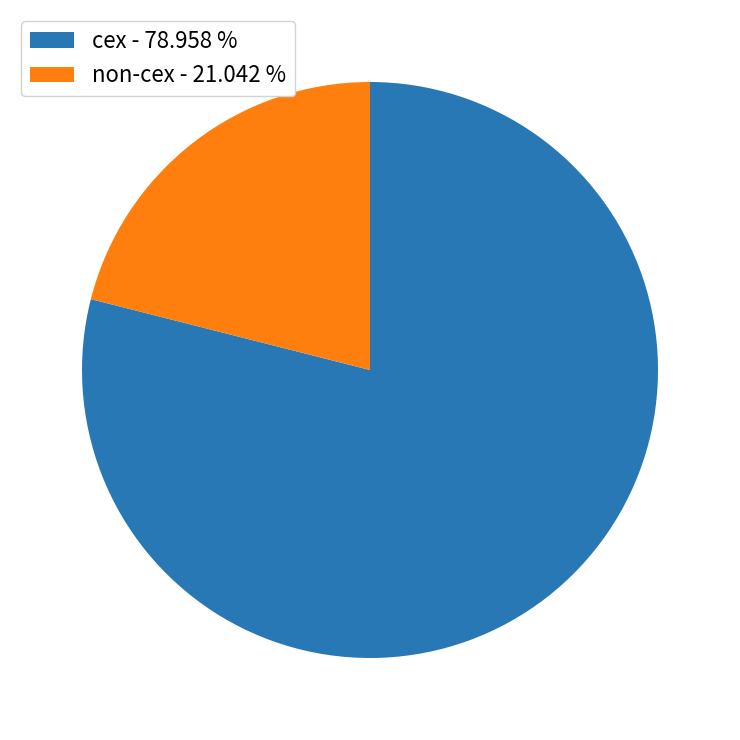

Is there any slice that represents more than half of the pie?

Yes